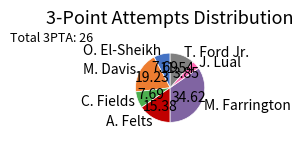

Is M. Davis the majority of the pie?

No